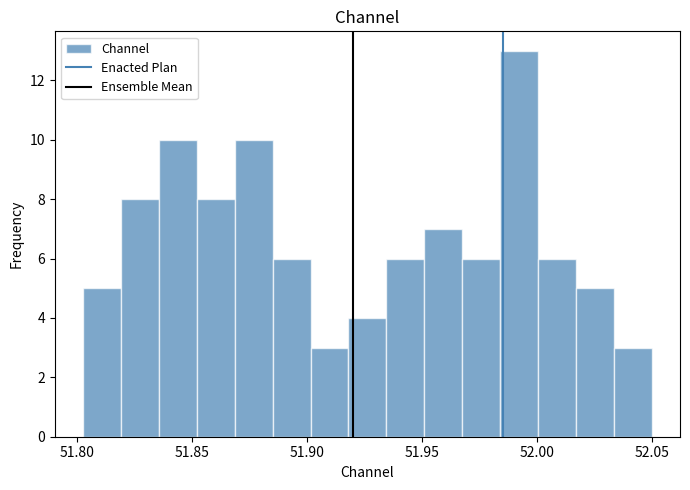

Around what value on the x-axis is the tallest bar? Give the approximate position of its centre, as read against the axis.

51.990